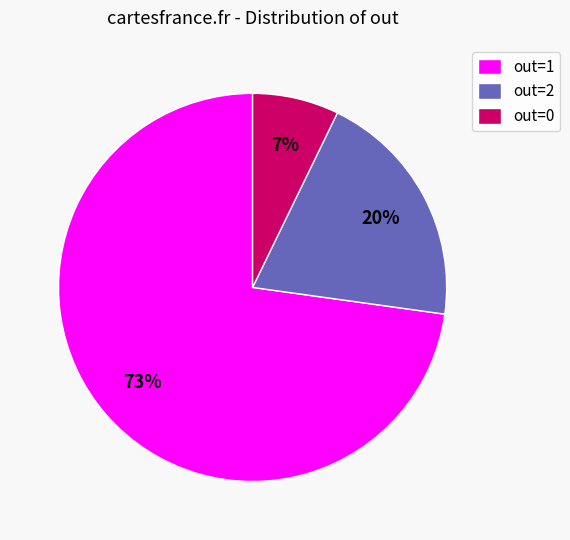

How many segments does this pie chart have?

3